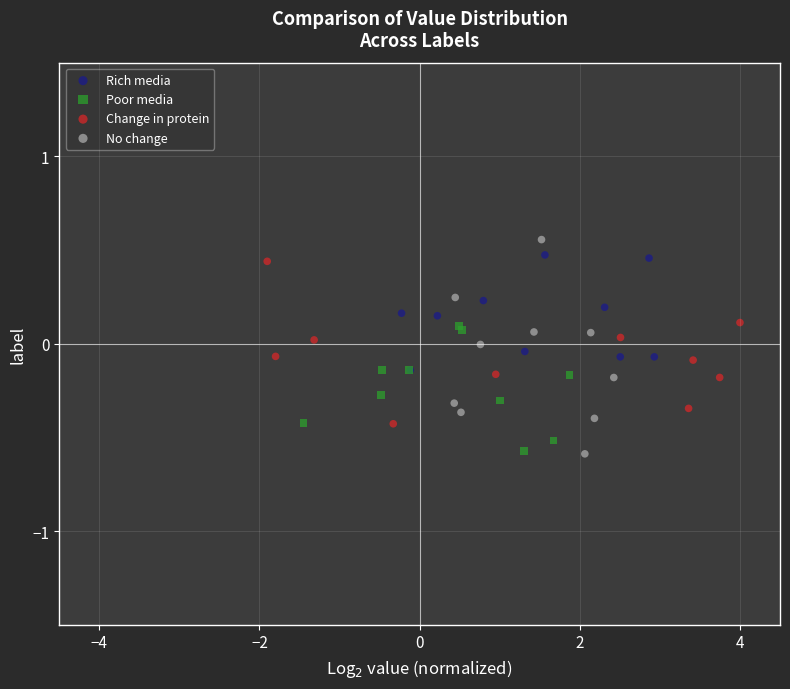

Which series has the widest spread of Y values?

No change